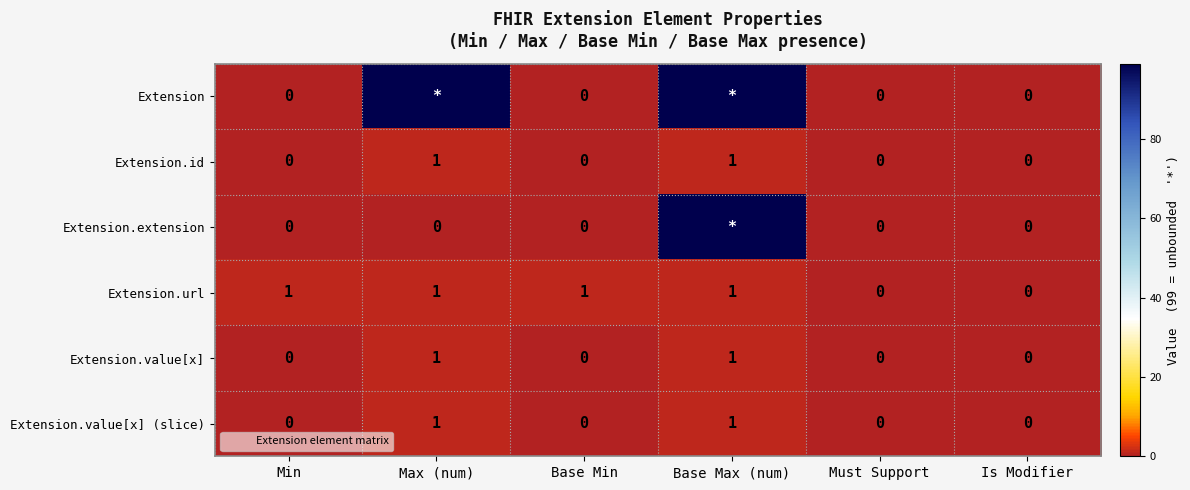

Which label corresponds to the smallest value in the chart?

Min